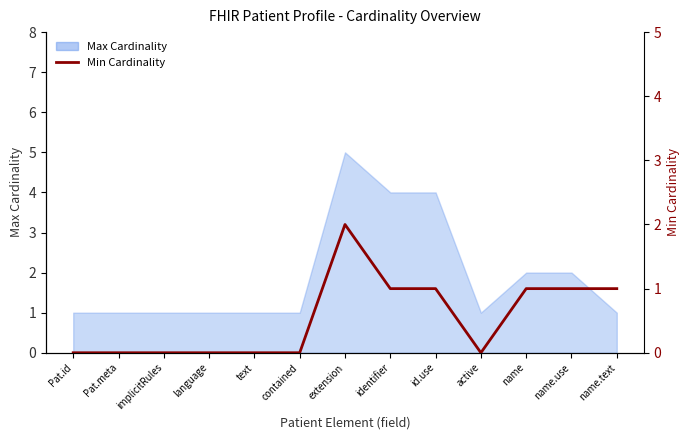

What is the average value?

1